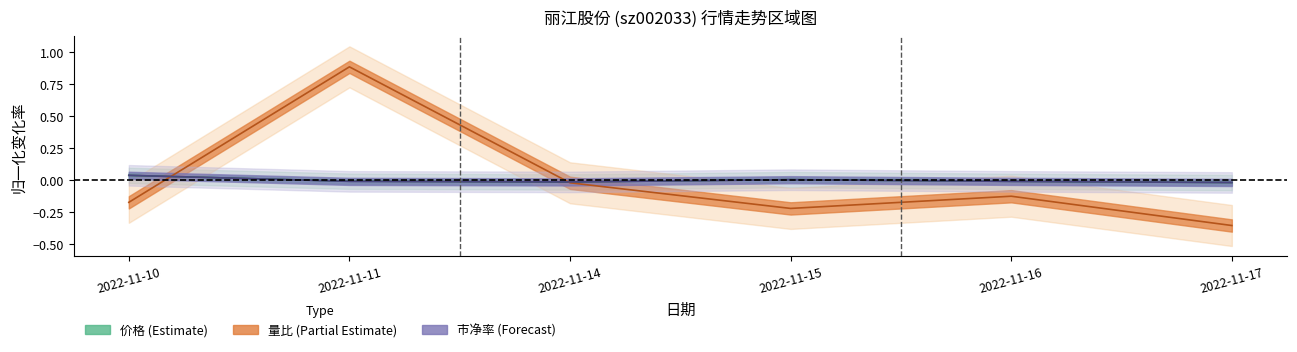

At which label is 价格 closest to 0?

2022-11-15